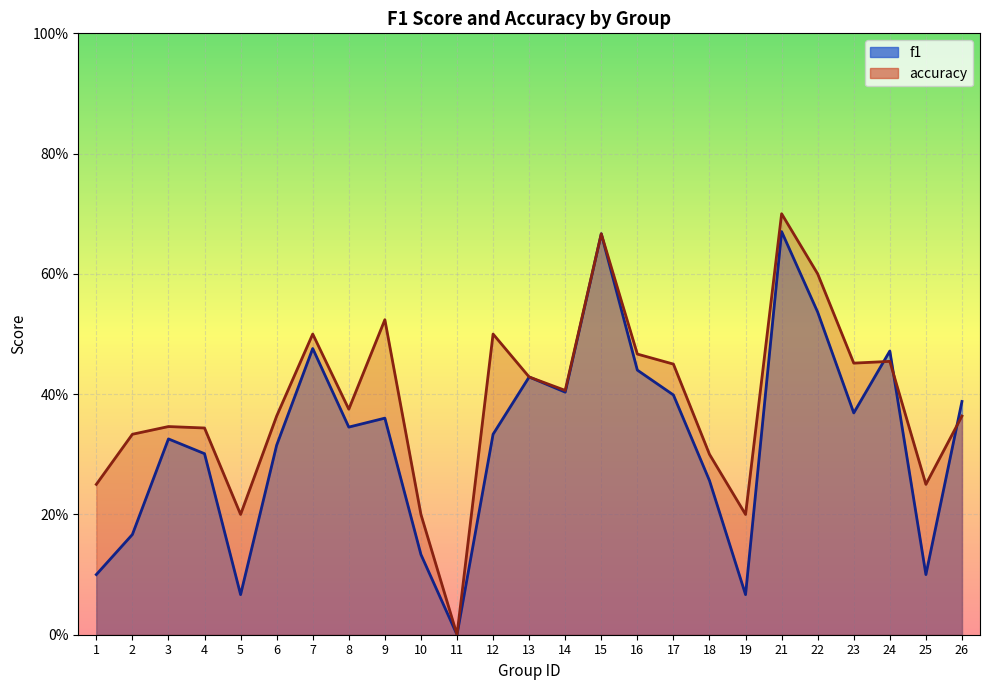

Between 6 and 18, which is larger?

6